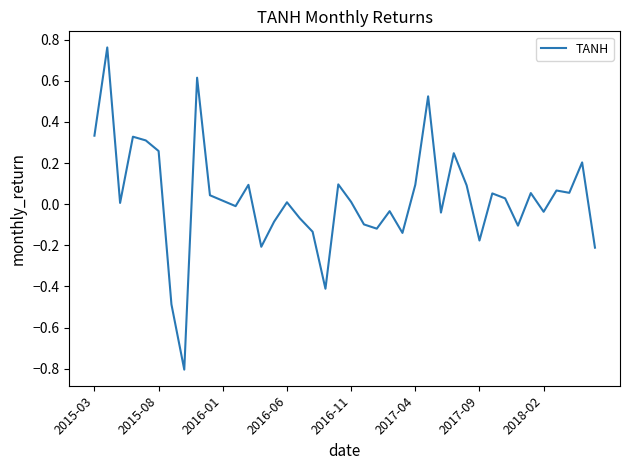

How many distinct data groups are displayed?

1